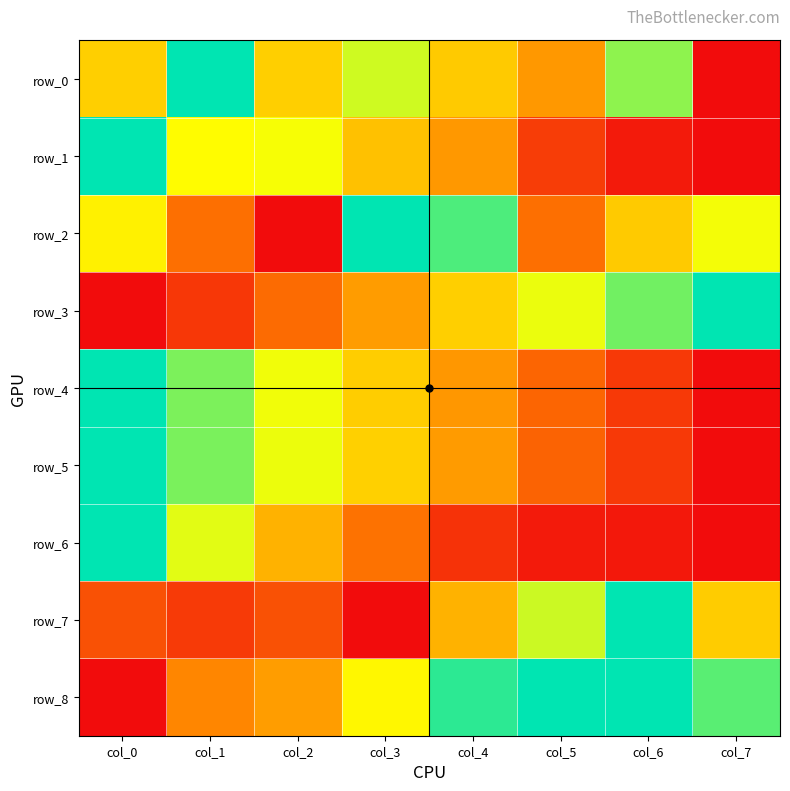

Which category has the lowest value in the row_7 series?

col_3